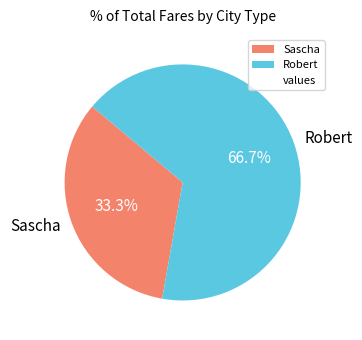

Combined, do Sascha and Robert account for over 50%?

Yes